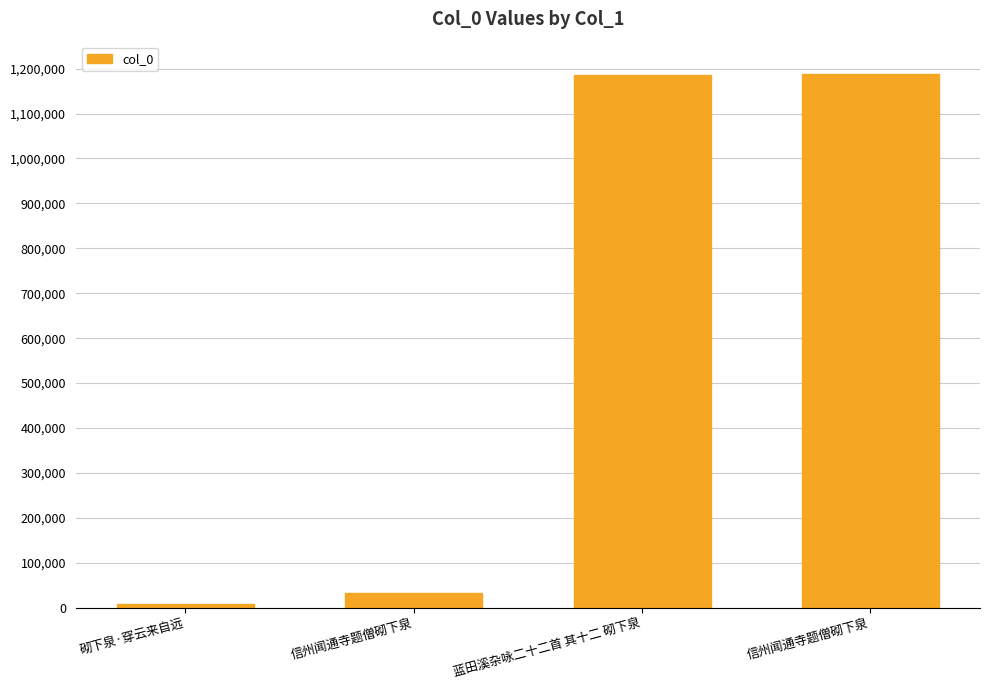

Is it true that the value at 信州闻通寺题僧砌下泉 is 33408?

True